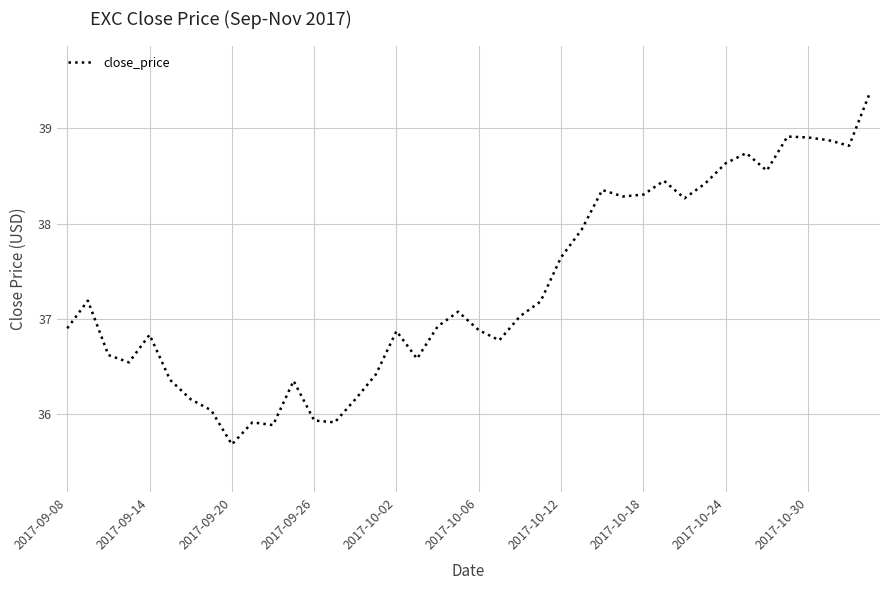

What is the difference between the maximum and minimum values?

3.7